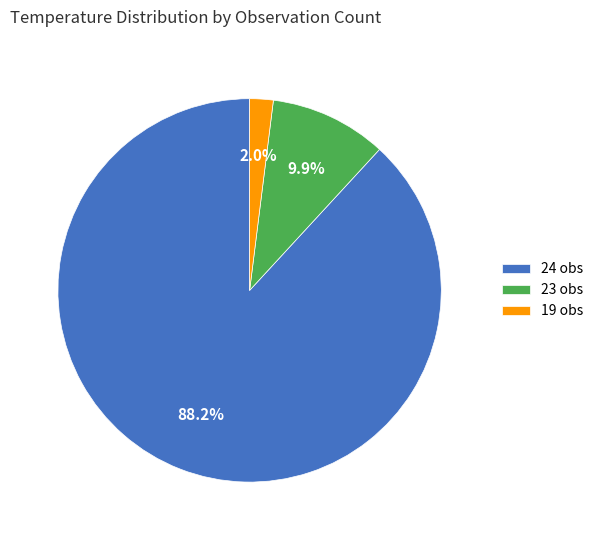

Do 19 obs and 24 obs together represent more than half of the pie?

Yes